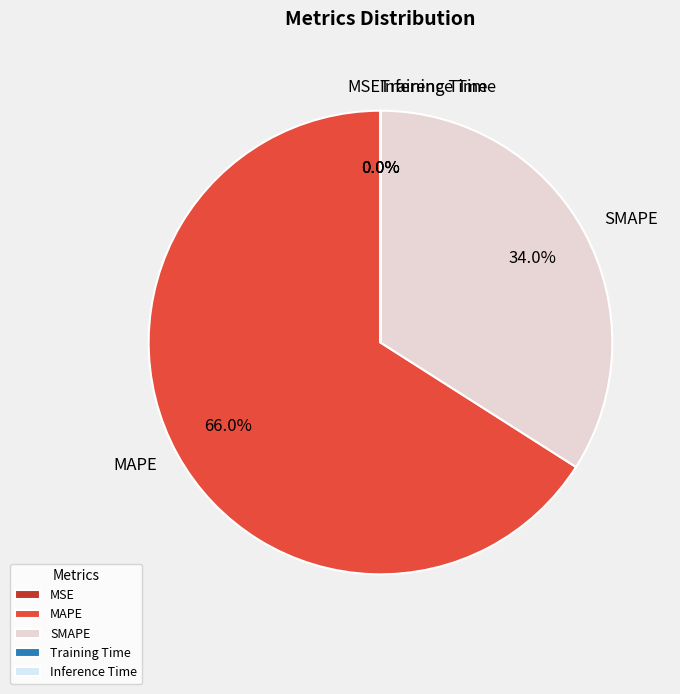

Which category has the biggest portion of the pie?

MAPE